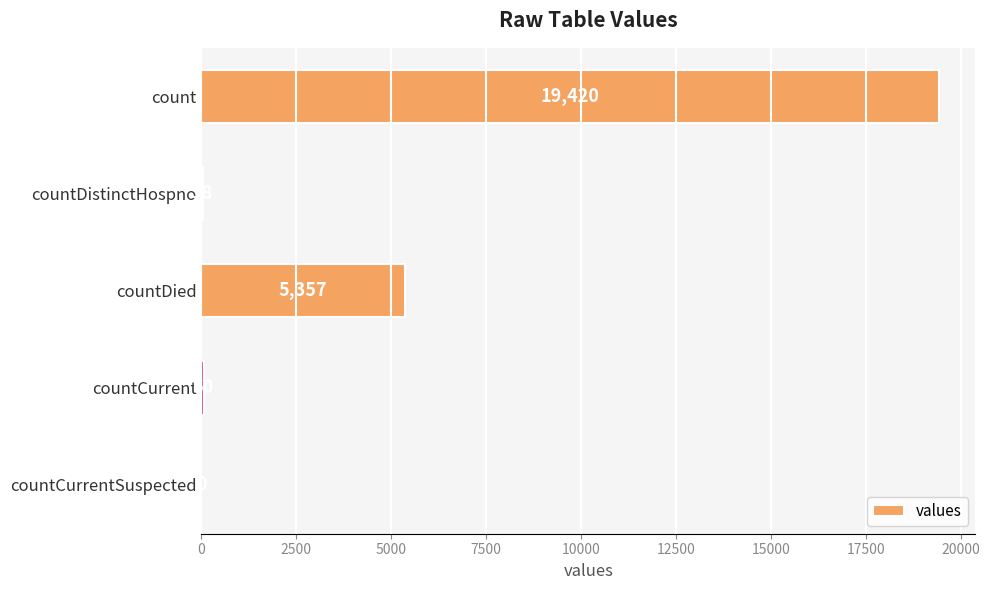

True or false: the data shows 31790 at count.

False